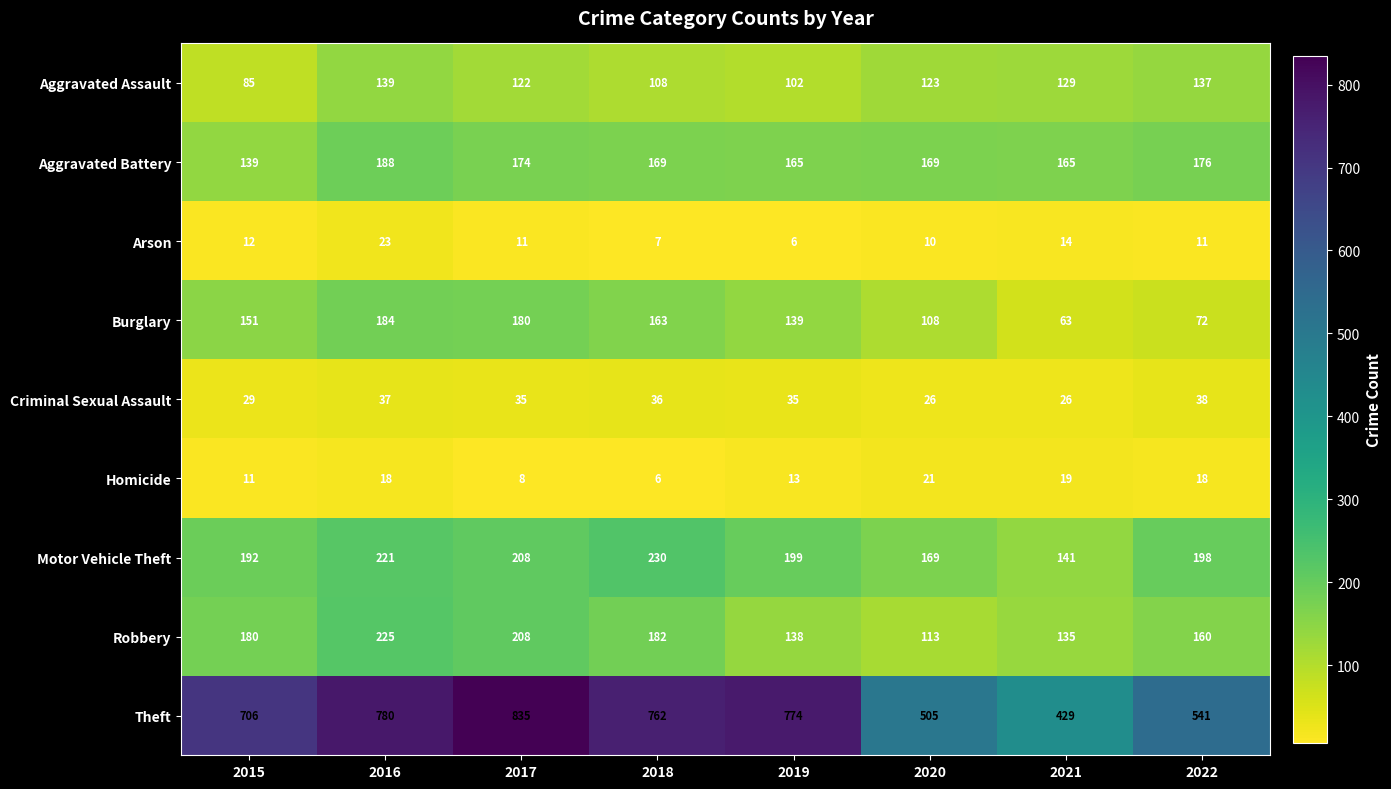

What is the smallest value displayed?

6